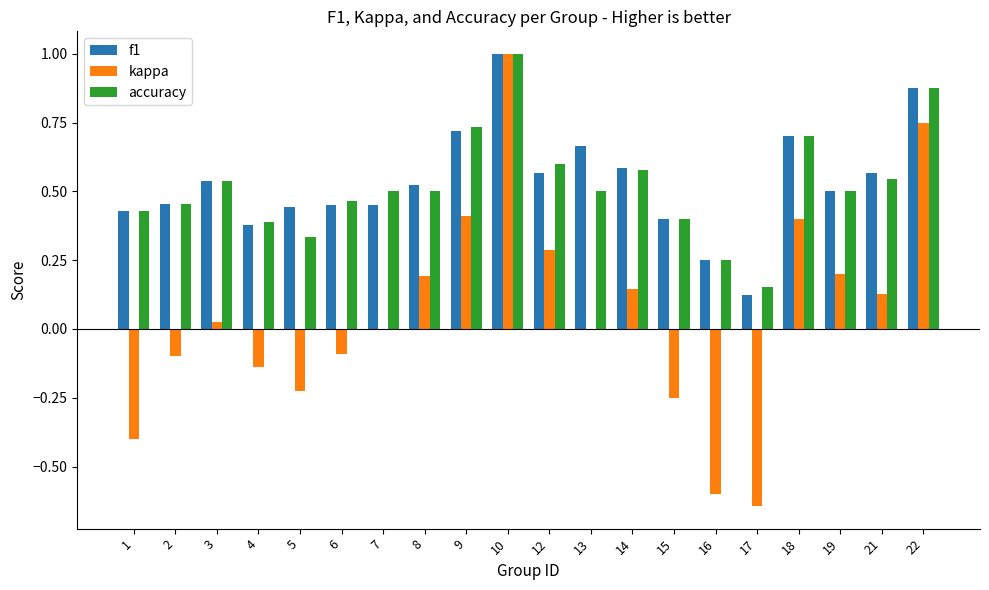

Between 12 and 19, which series saw the biggest shift?

accuracy